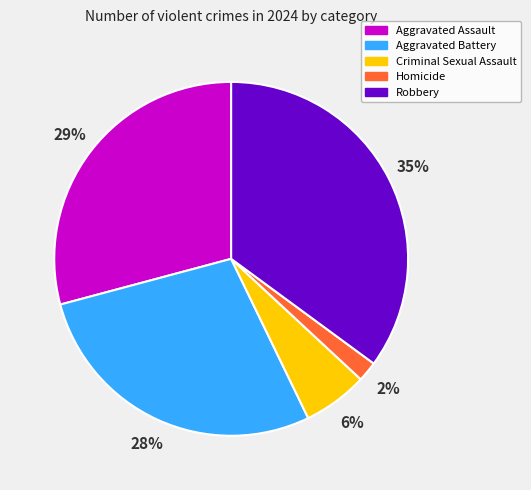

To the nearest percent, what portion does Criminal Sexual Assault represent?

6%